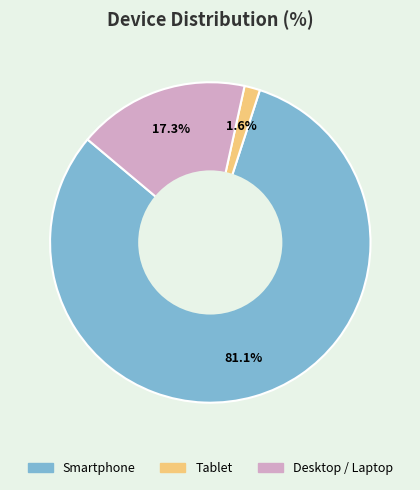

Rank the categories by value from highest to lowest.

Smartphone, Desktop / Laptop, Tablet